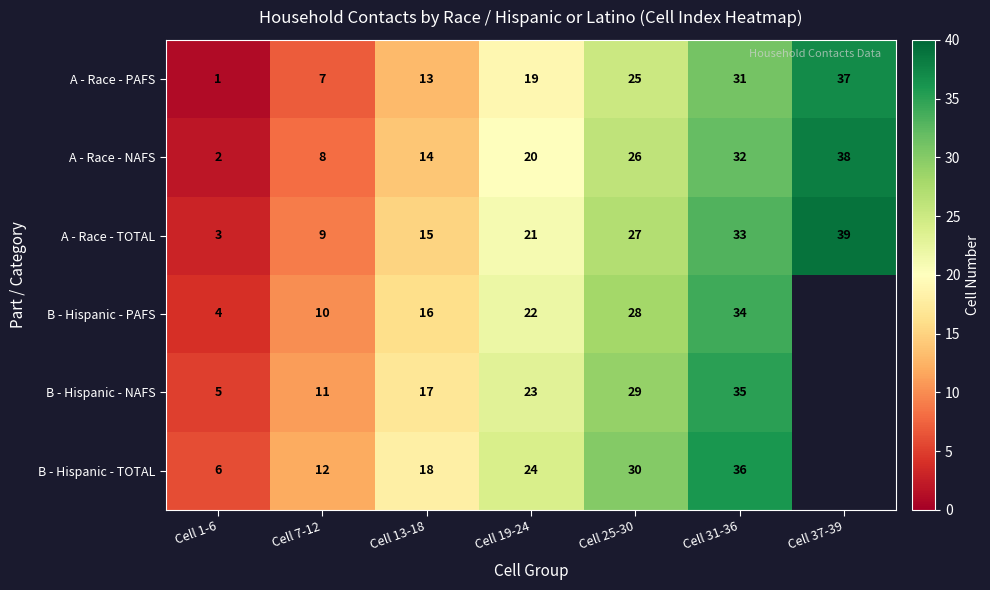

The B - Hispanic - NAFS series shows 2.8 at Cell 1-6. True or false?

False